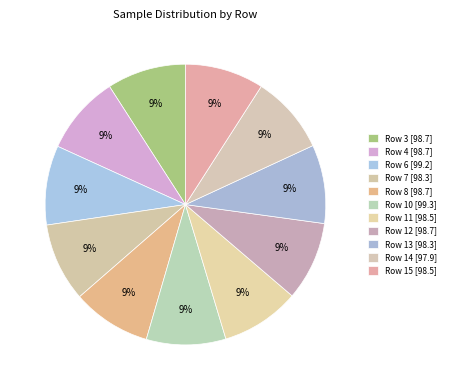

Does any single category account for the majority?

No